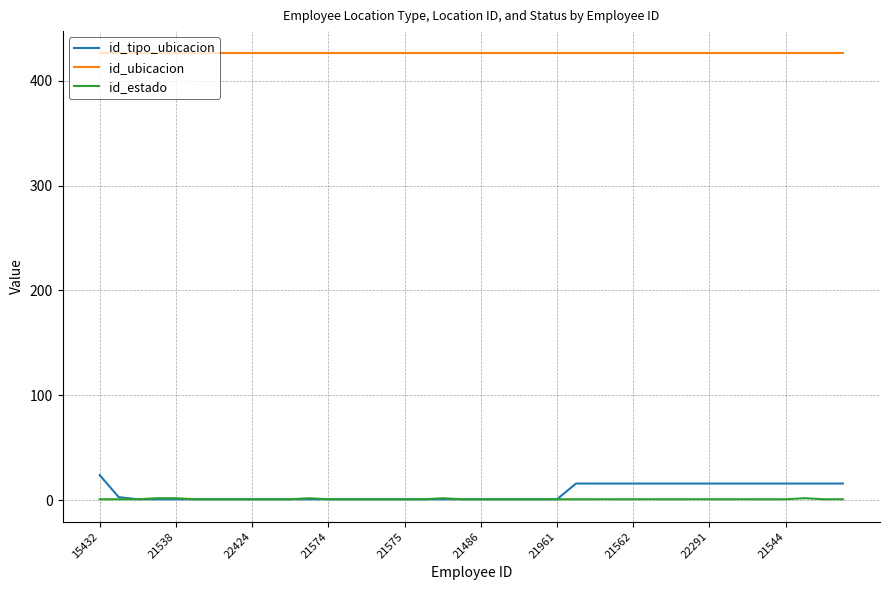

Rank the series by their maximum value, from highest to lowest.

id_ubicacion, id_tipo_ubicacion, id_estado